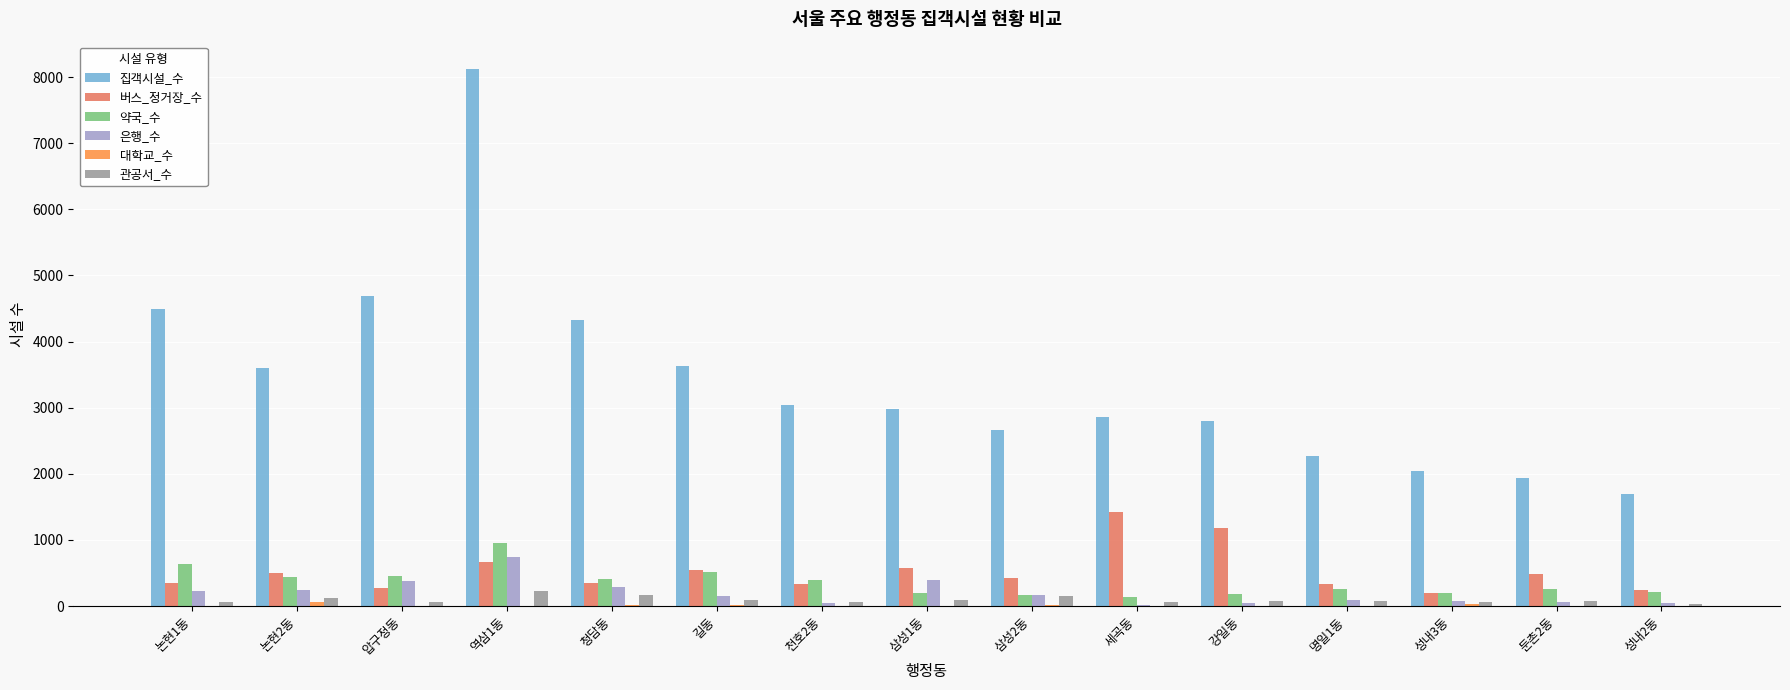

What is the highest value of the 약국_수 series?

960